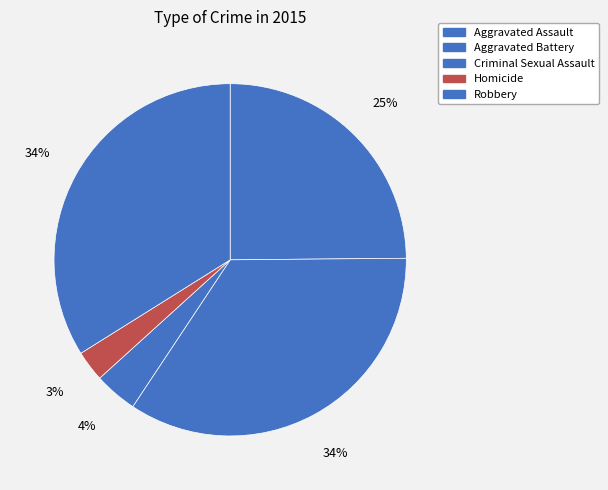

Which slice is the smallest?

Homicide